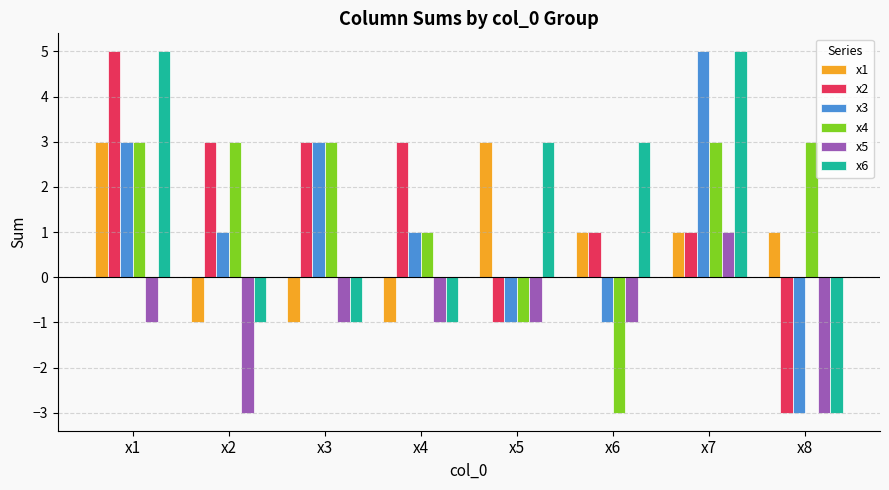

What is the sum of all x5 values?

-10